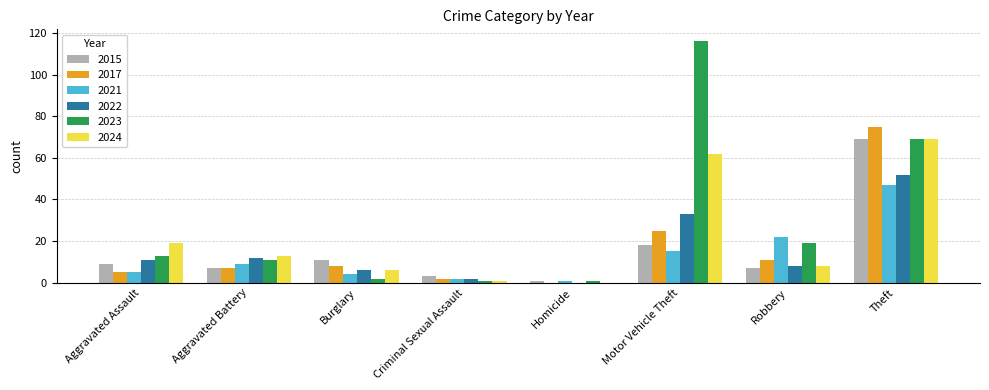

Are the bars horizontal?

No